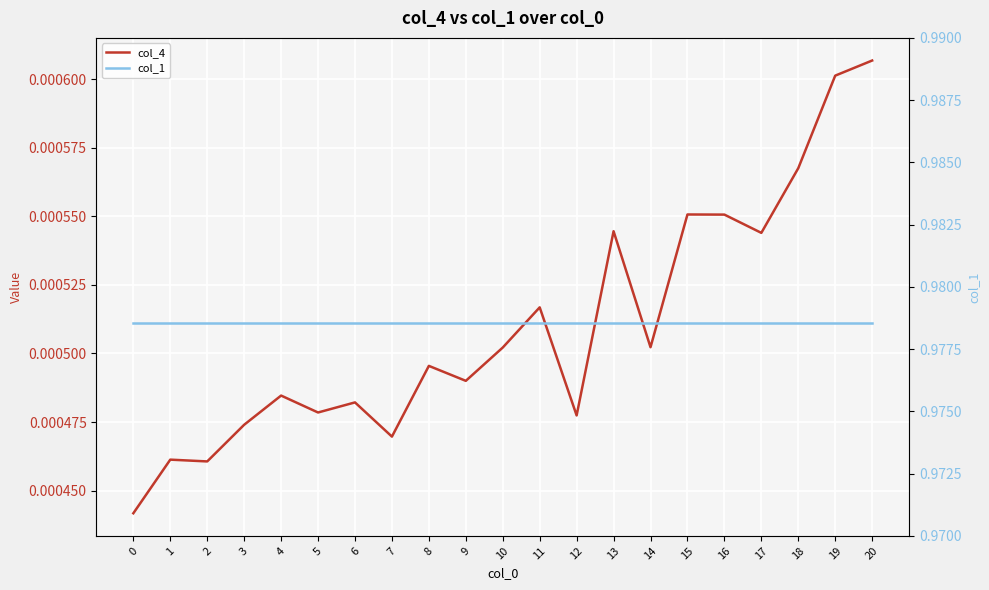

True or false: col_4 and col_1 cross at least once.

False